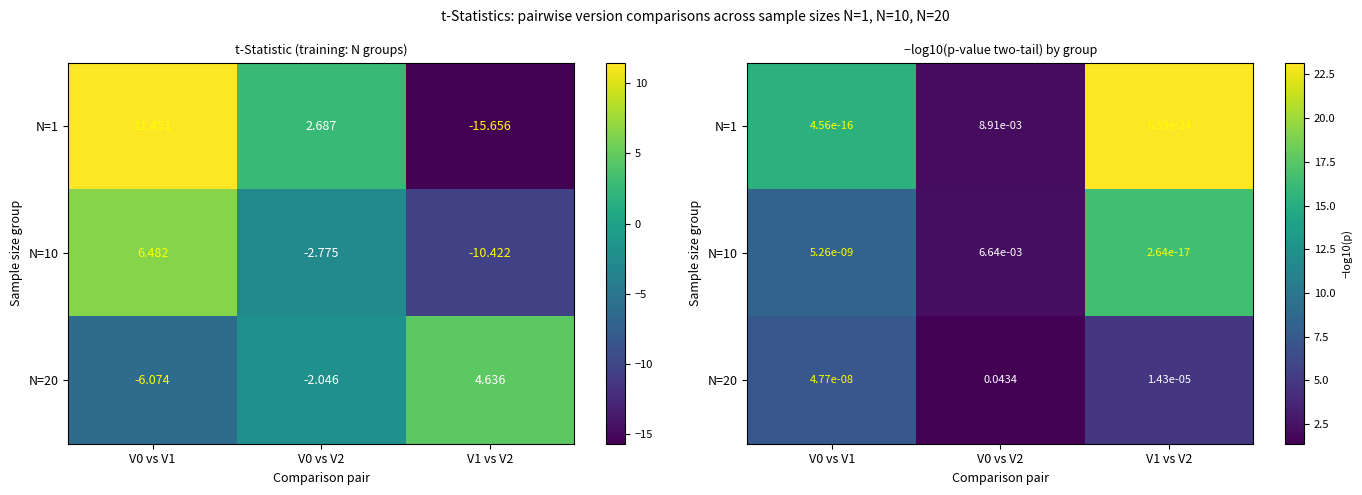

Where does the N=10 series first go above 8?

V0 vs V1